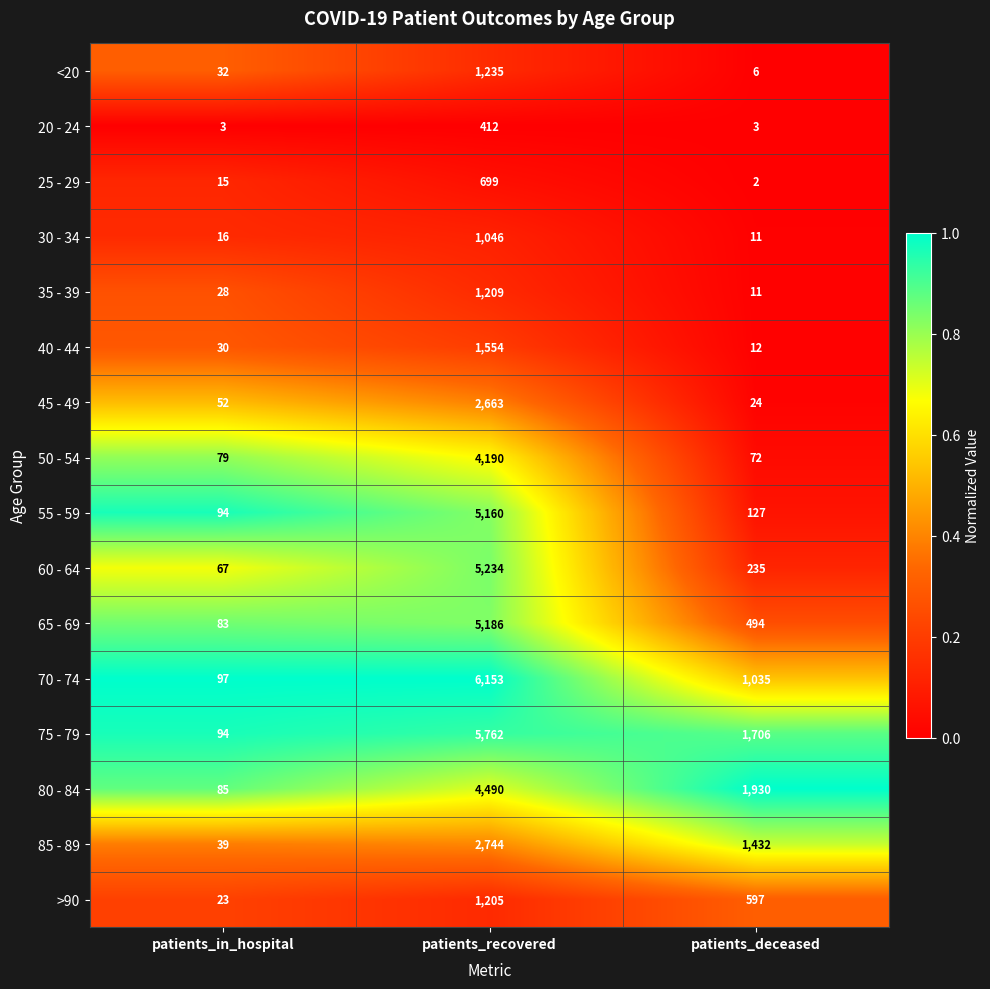

List the series in order of their peak value, highest first.

70 - 74, 75 - 79, 60 - 64, 65 - 69, 55 - 59, 80 - 84, 50 - 54, 85 - 89, 45 - 49, 40 - 44, <20, 35 - 39, >90, 30 - 34, 25 - 29, 20 - 24